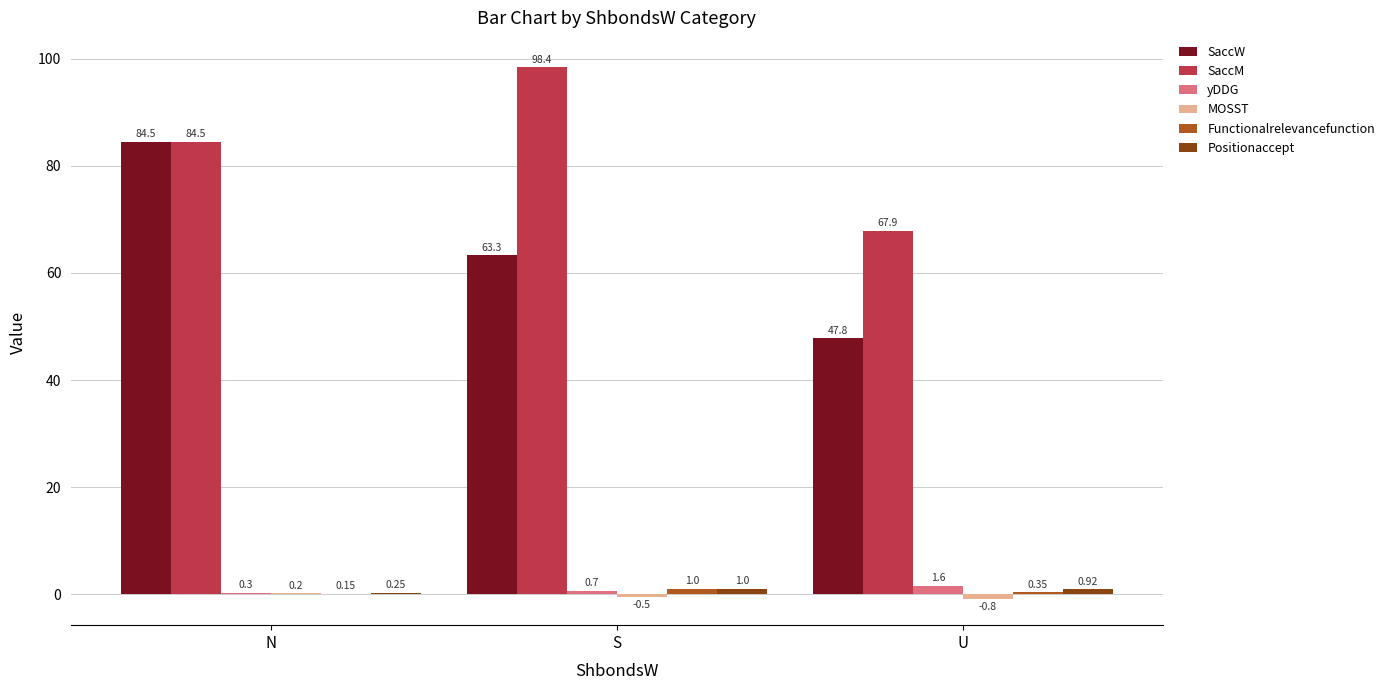

Which series has the largest total across all categories?

SaccM